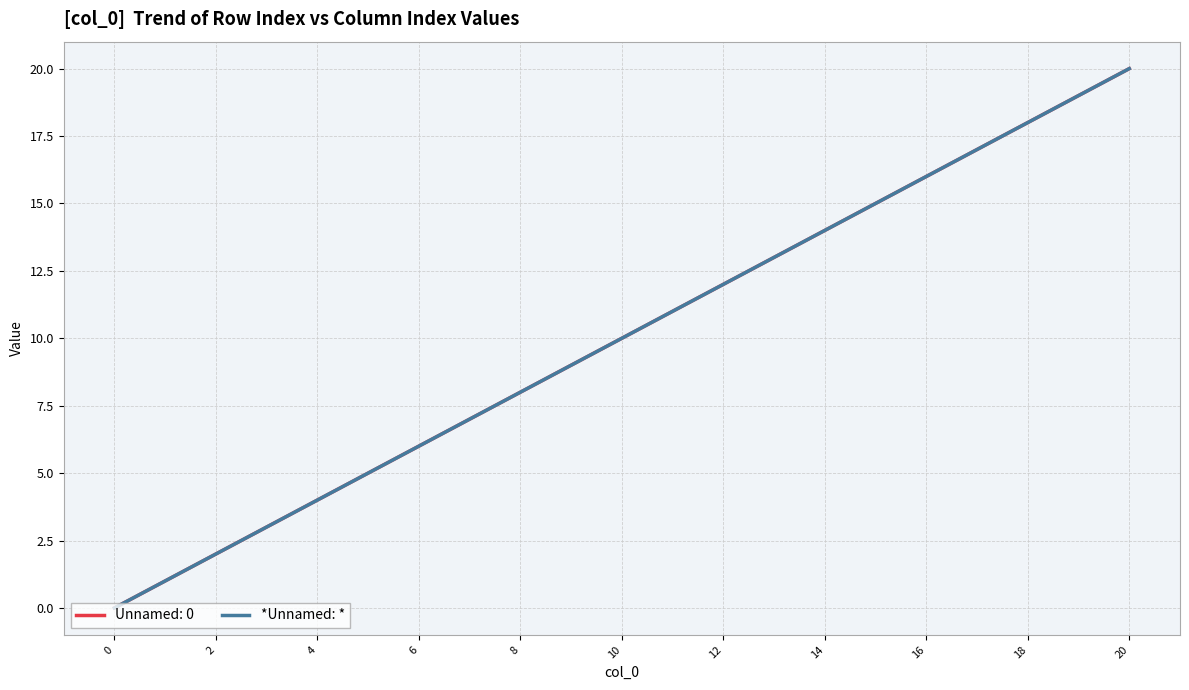

Reading left to right, extract all data points from this chart.

0	1	2	3	4	5	6	7	8	9	10	11	12	13	14	15	16	17	18	19	20